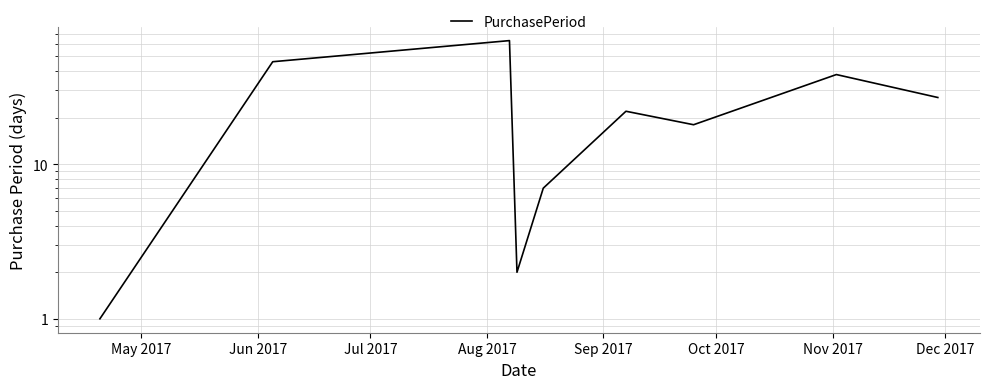

What is the value of the 6th point from the left?

22